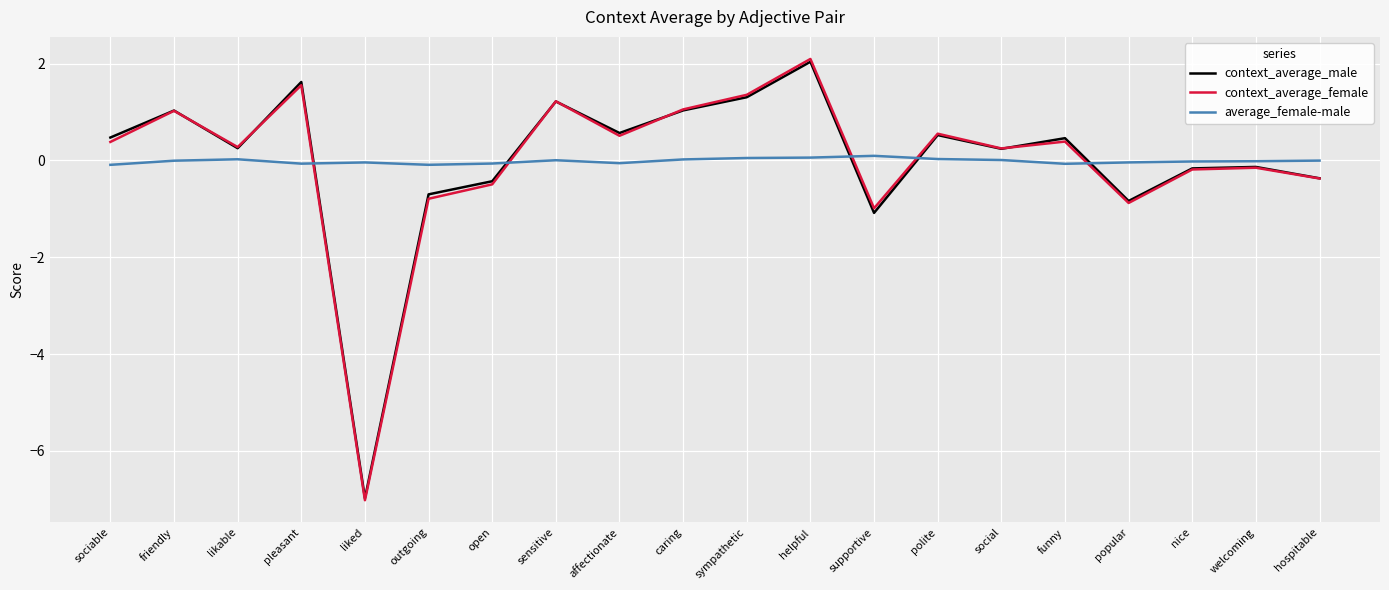

At which category is the sum across all series the highest?

helpful